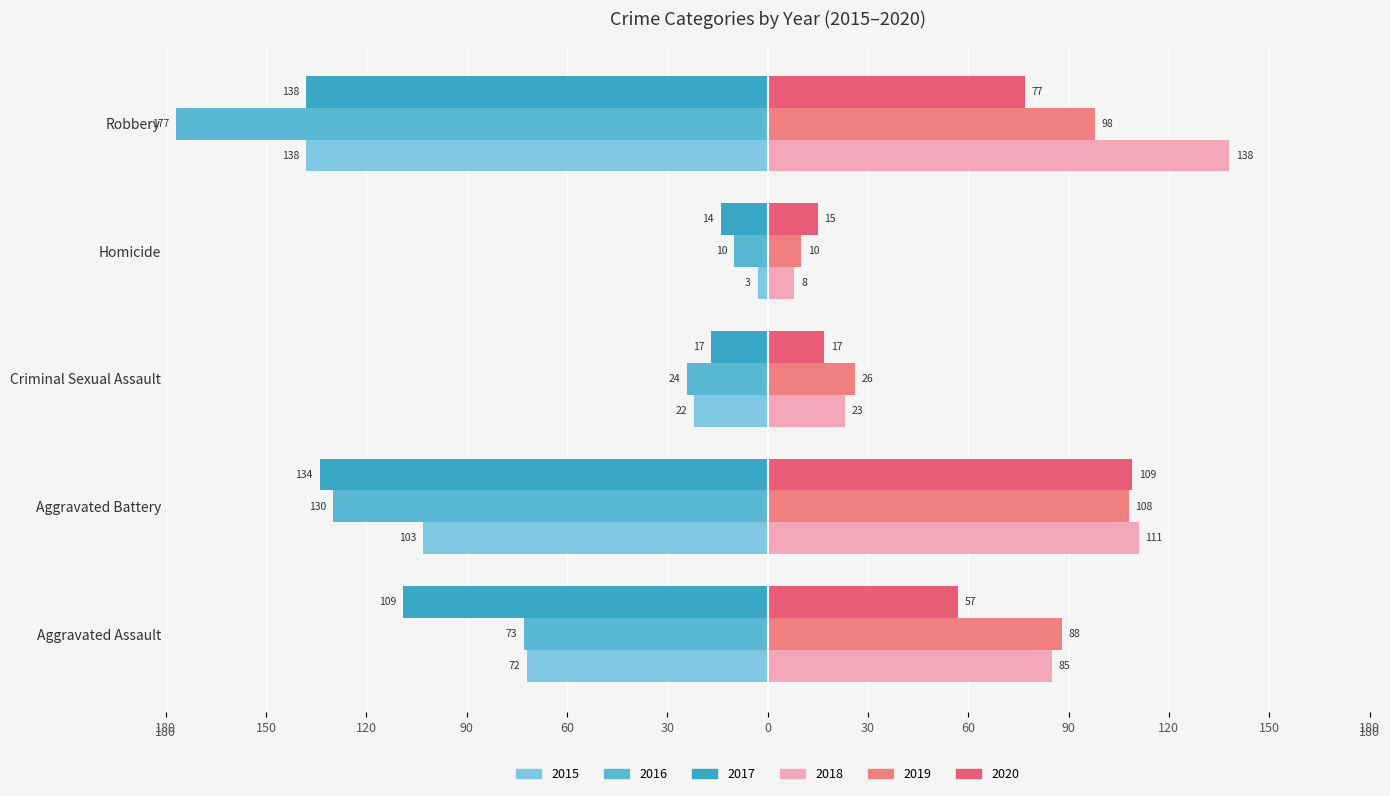

How many 2015 values are between -103 and -22?

3